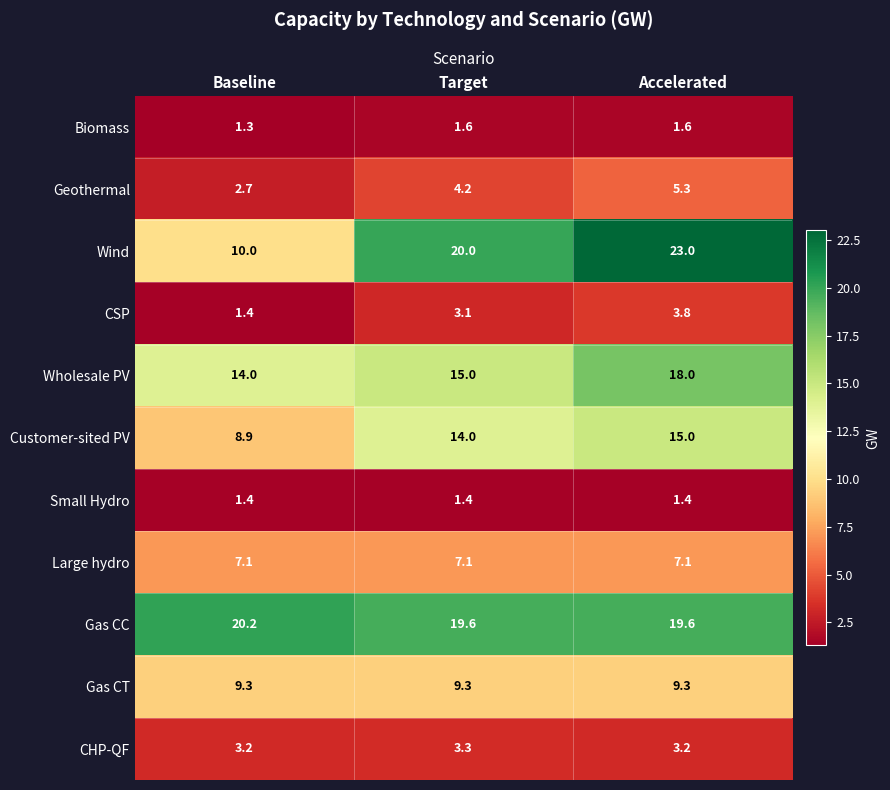

Rank the series at Accelerated from highest to lowest value.

Wind, Gas CC, Wholesale PV, Customer-sited PV, Gas CT, Large hydro, Geothermal, CSP, CHP-QF, Biomass, Small Hydro